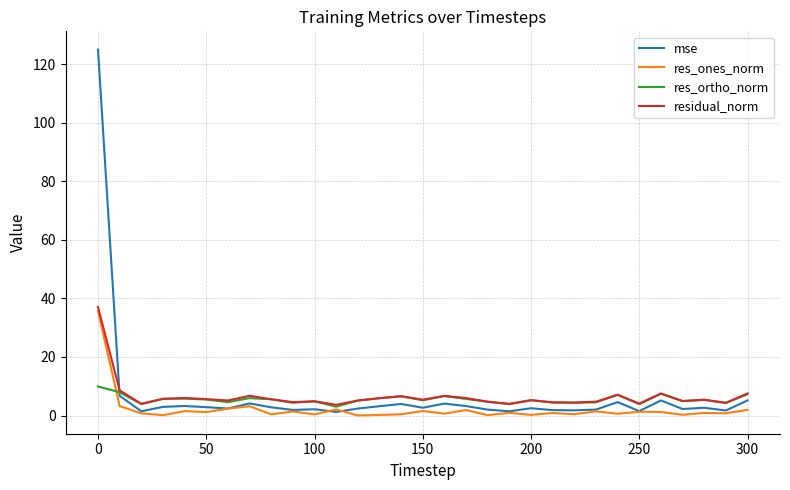

Which series has the largest range (max minus min)?

mse